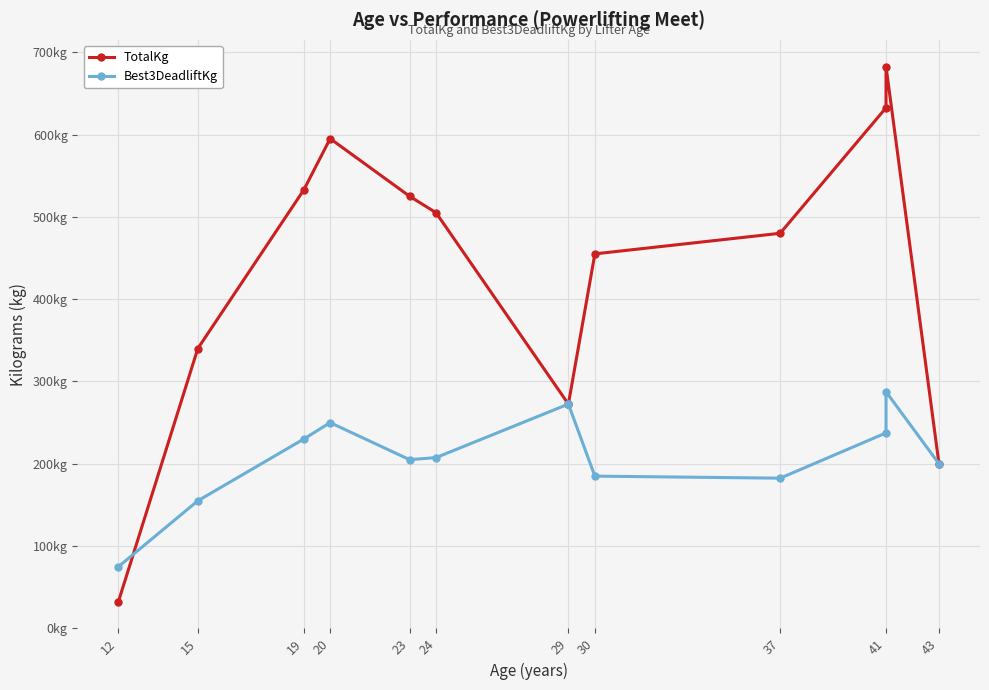

Where does the TotalKg series first go above 480?

19